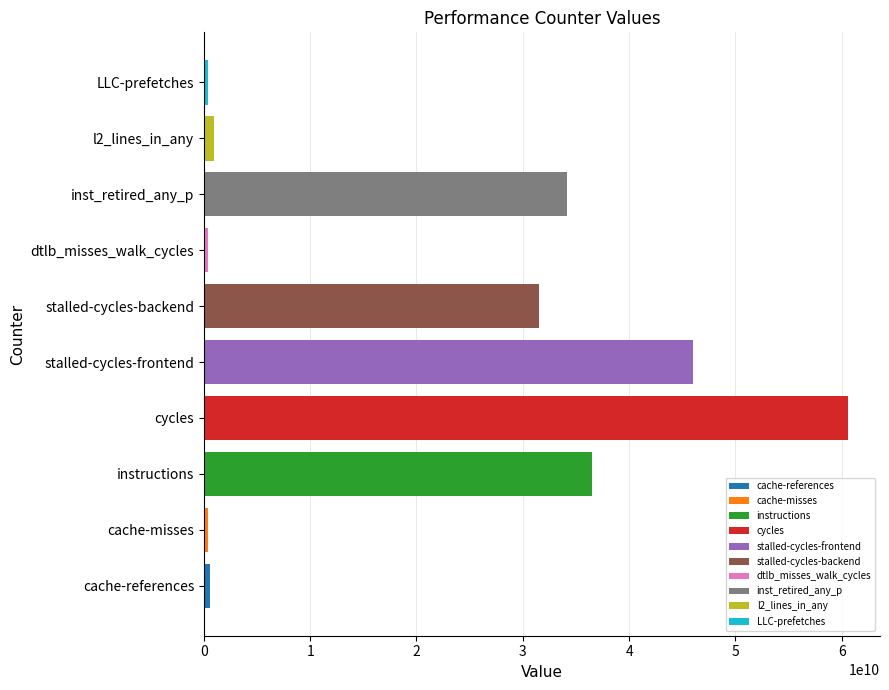

What is the smallest value displayed?

379753080